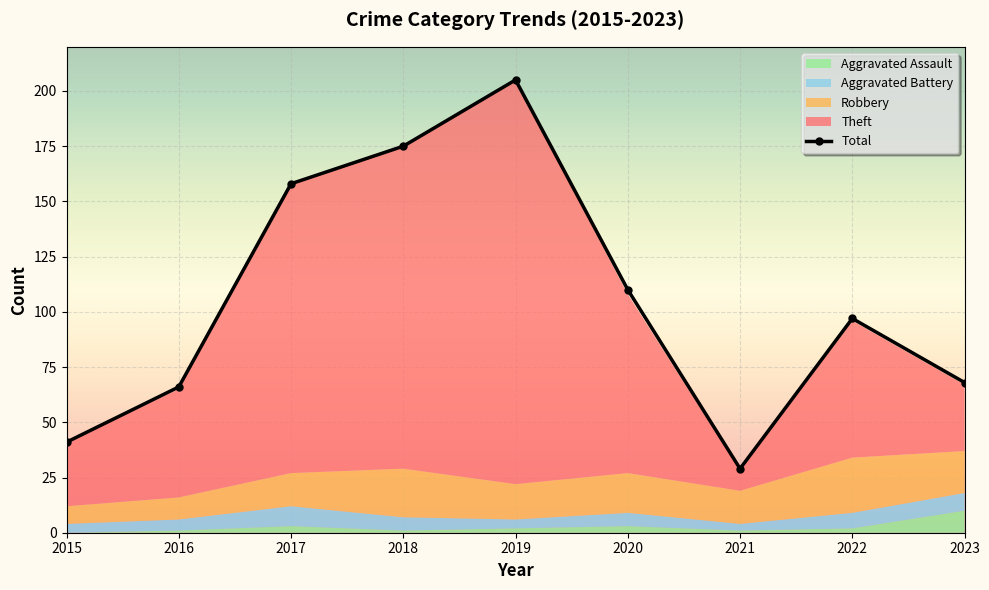

How many lines are shown in the chart?

5